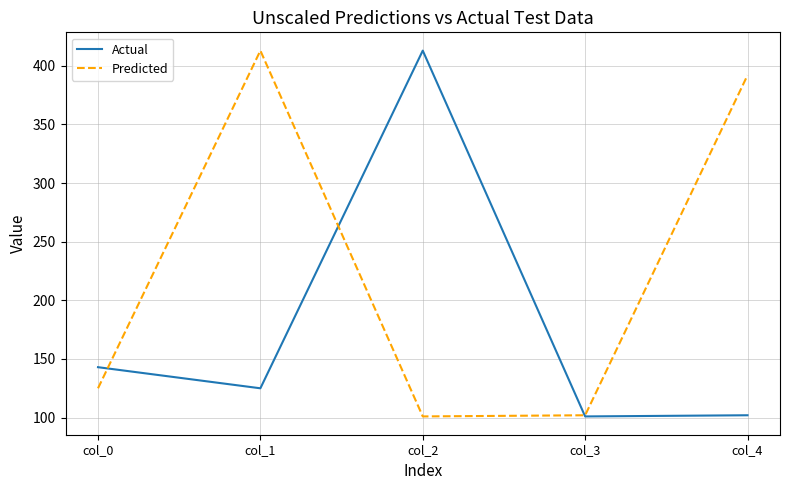

What is the sum of the Predicted values at col_1 and col_3?

515